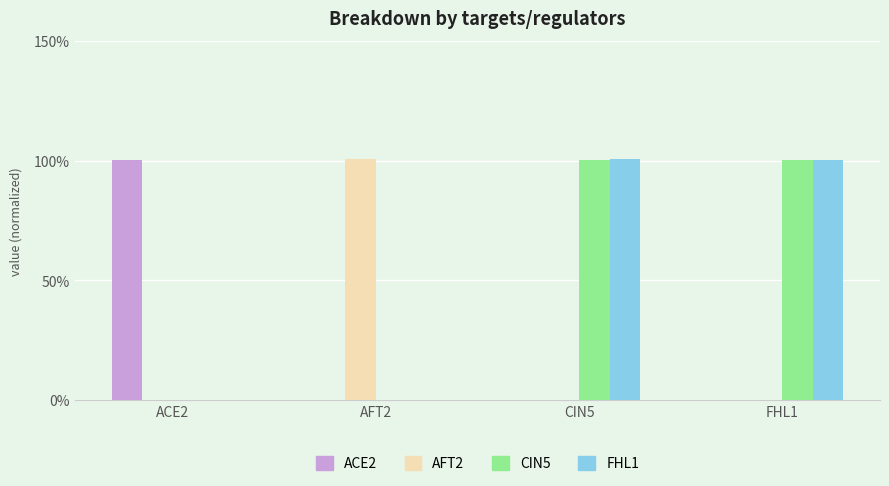

What is the label of the 2nd bar from the right?

CIN5